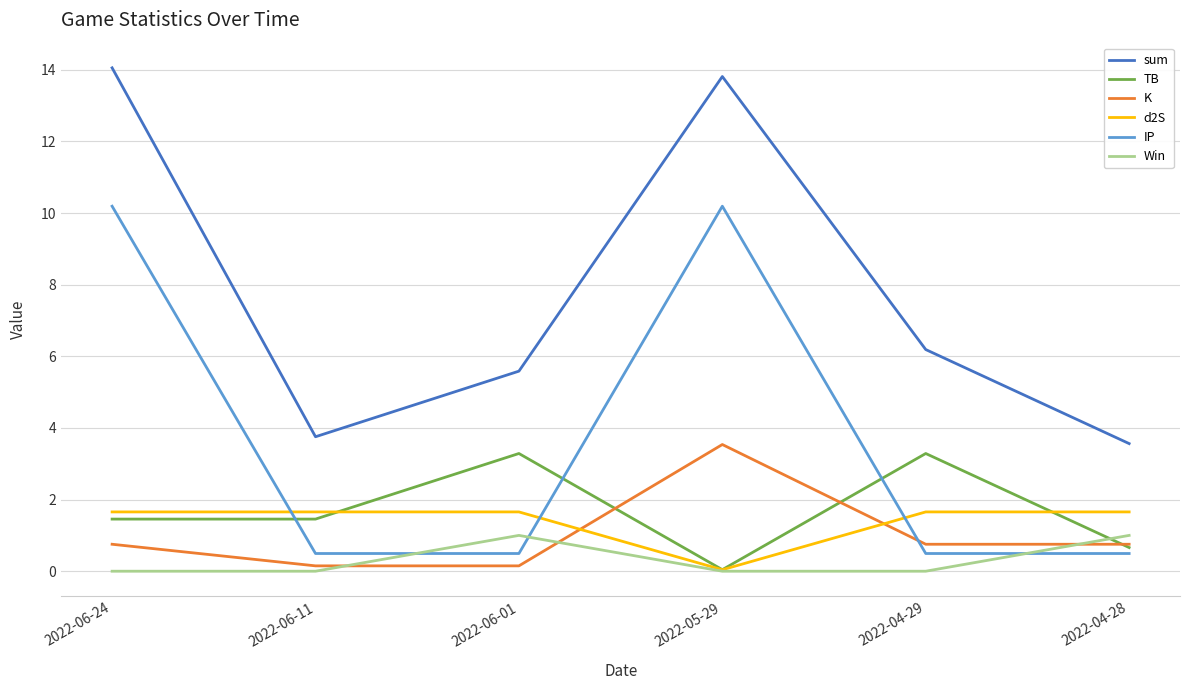

What is the total value across all series at 2022-04-29?

12.4